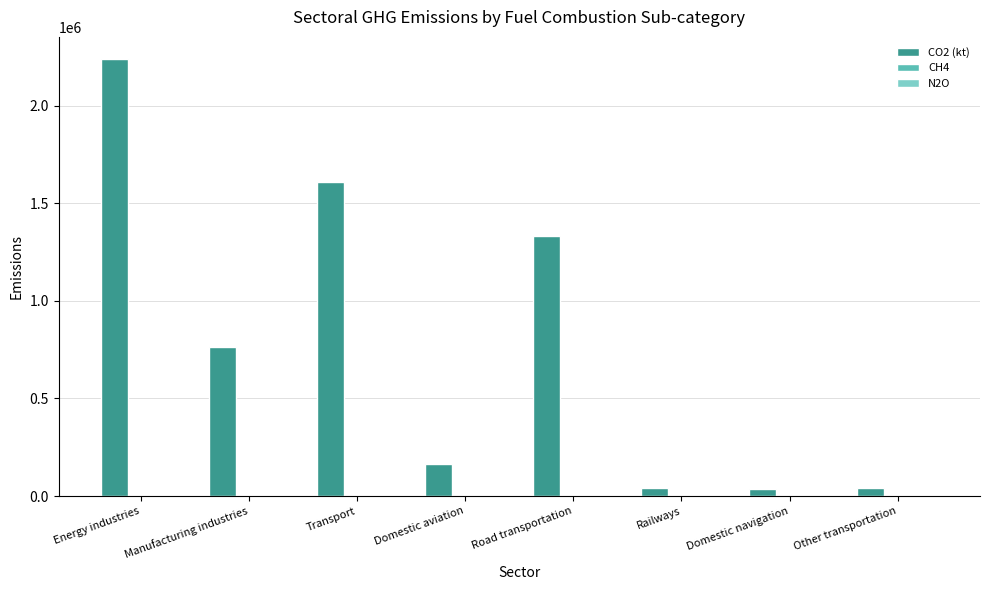

Which series has the widest spread of values?

CO2 (kt)